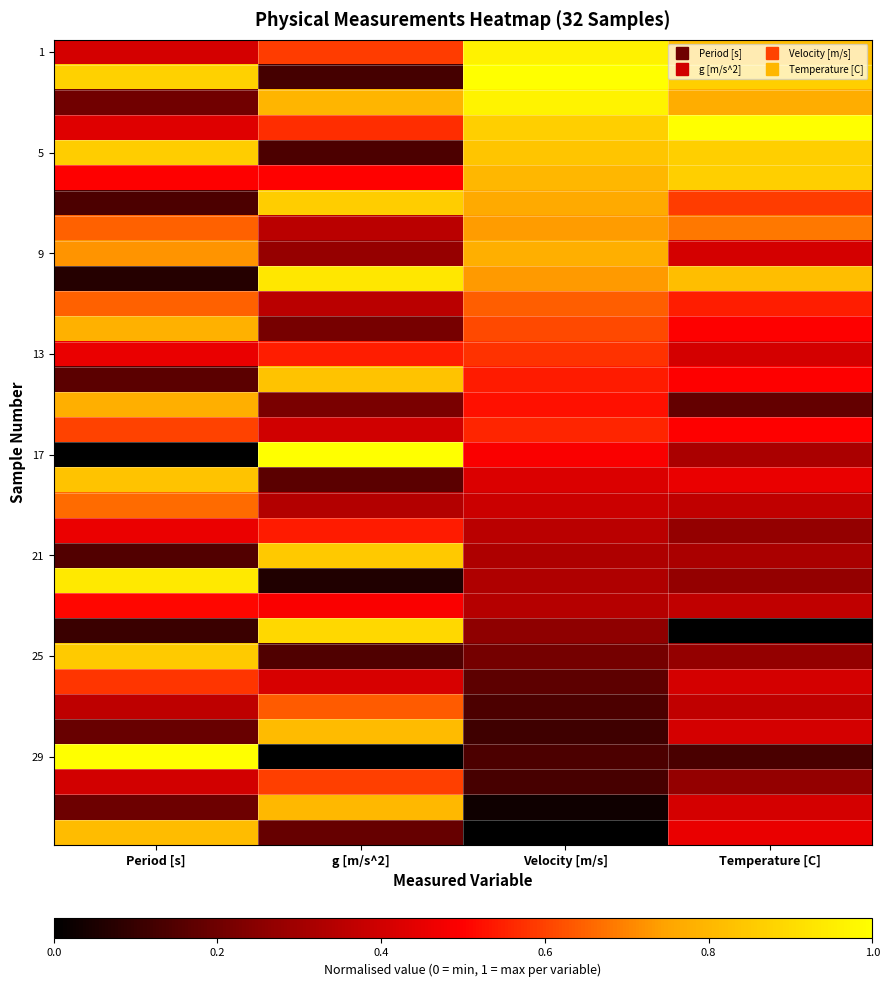

What is the total value across all series at Temperature [C]?

15.4